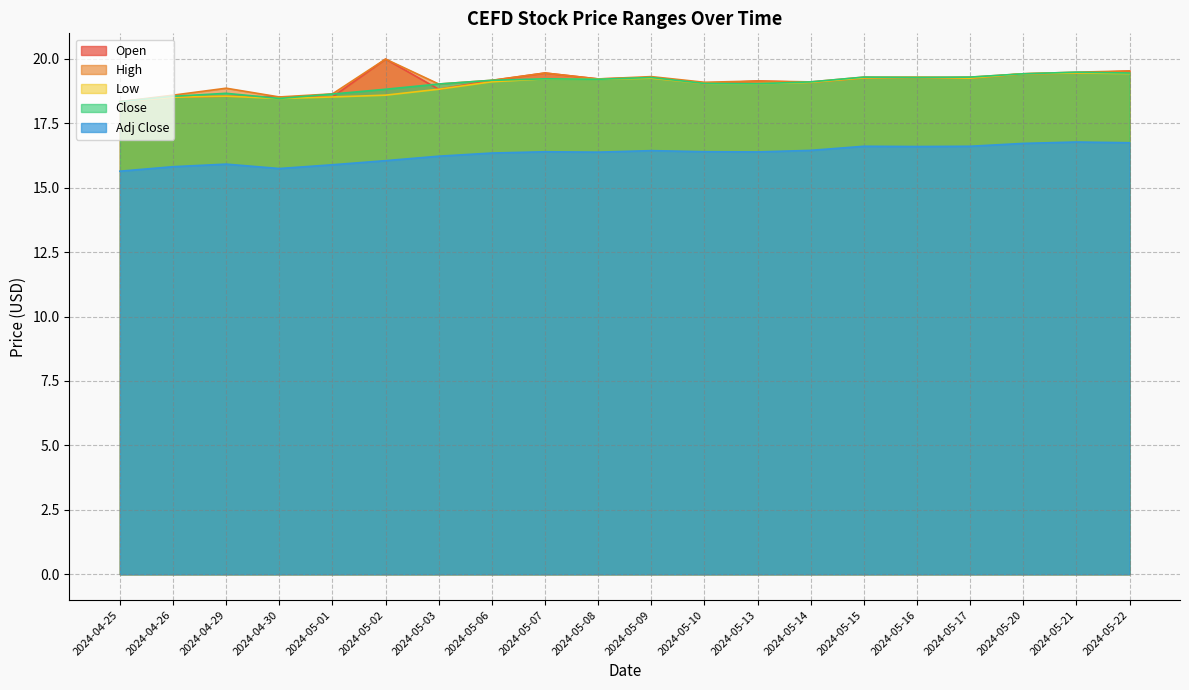

What is the maximum value shown in the chart?

20.0